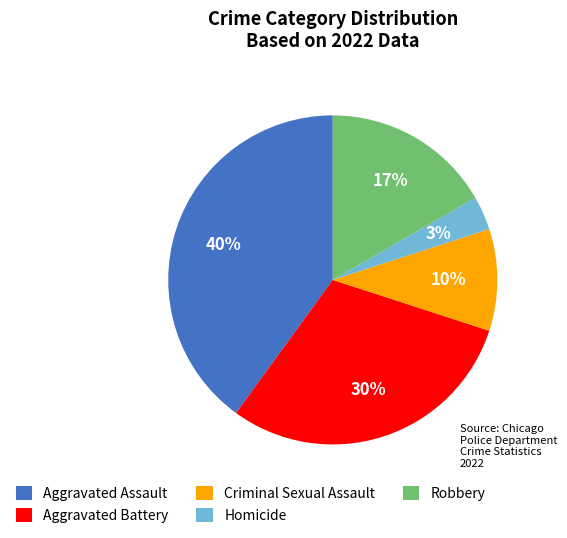

To the nearest percent, what is the difference between the Robbery and Aggravated Battery slice percentages?

13%